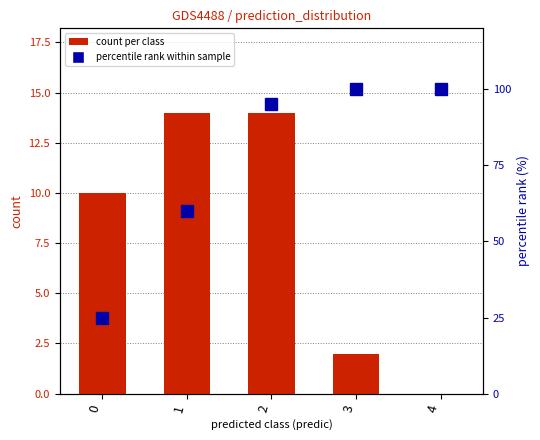

How many data points in count per class are above 10?

2